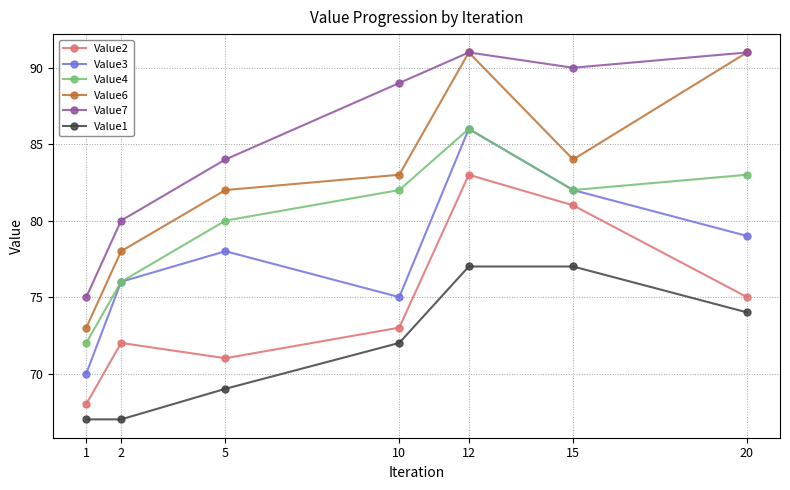

True or false: Value1 and Value6 cross at least once.

False